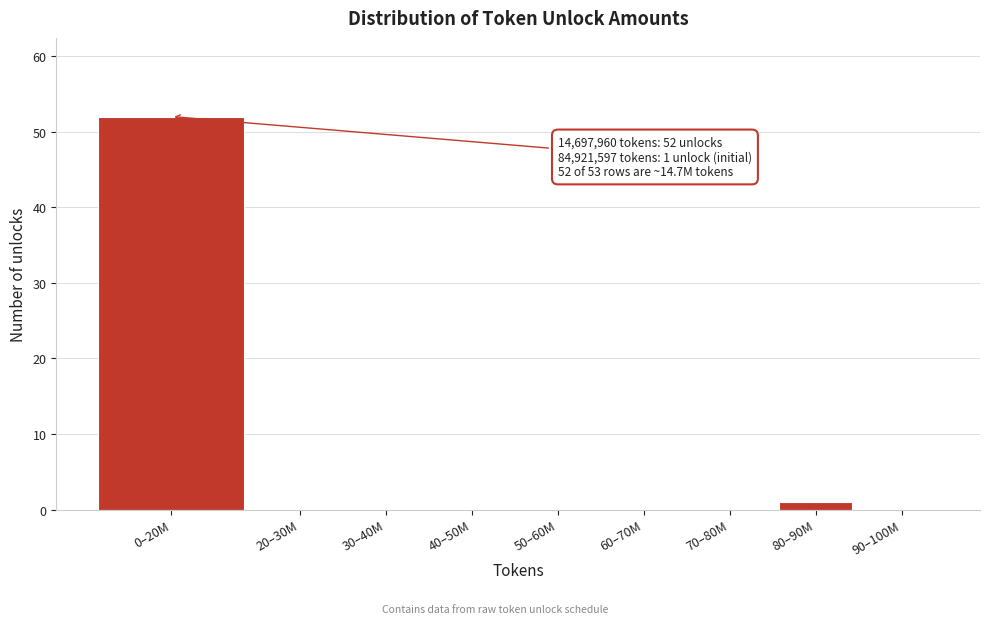

Reading left to right, extract all data points from this chart.

0–20M=52	20–30M=0	30–40M=0	40–50M=0	50–60M=0	60–70M=0	70–80M=0	80–90M=1	90–100M=0